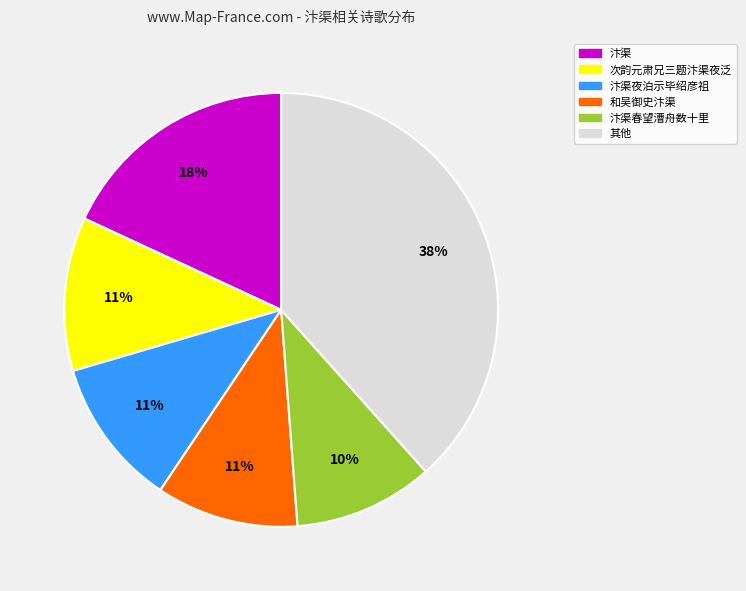

How many segments does this pie chart have?

6